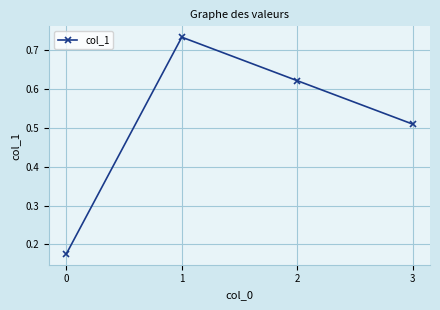

Is it true that the value at 2 is 0.2?

False